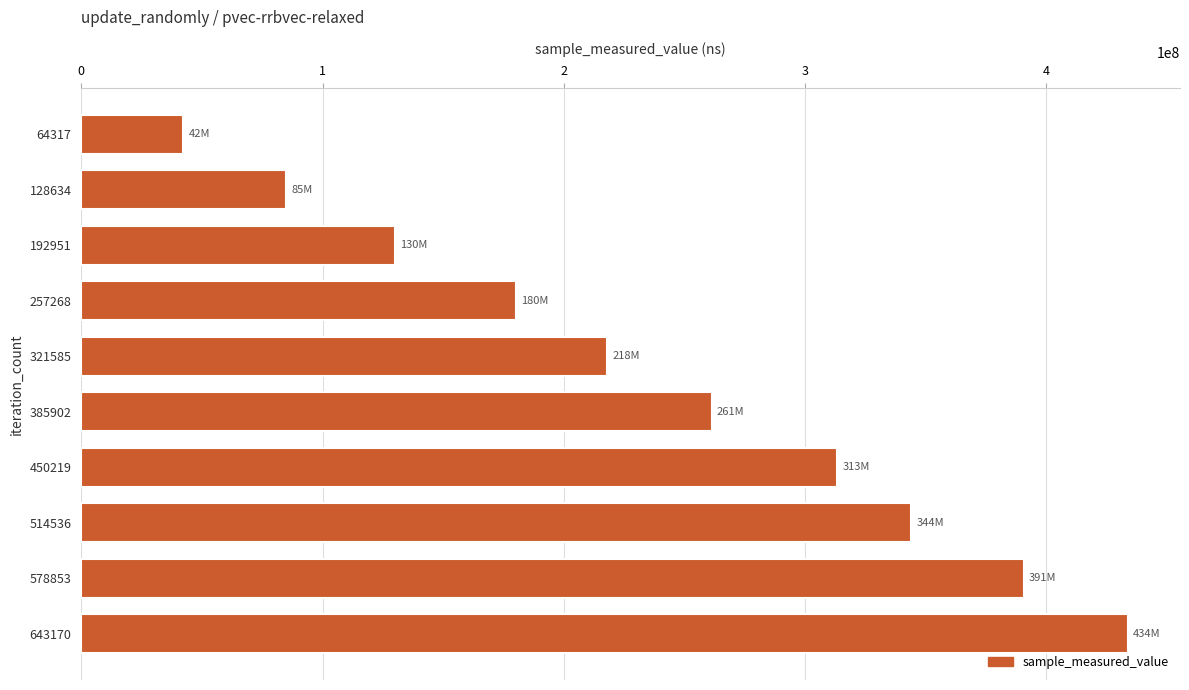

Rank the categories by value from highest to lowest.

643170, 578853, 514536, 450219, 385902, 321585, 257268, 192951, 128634, 64317